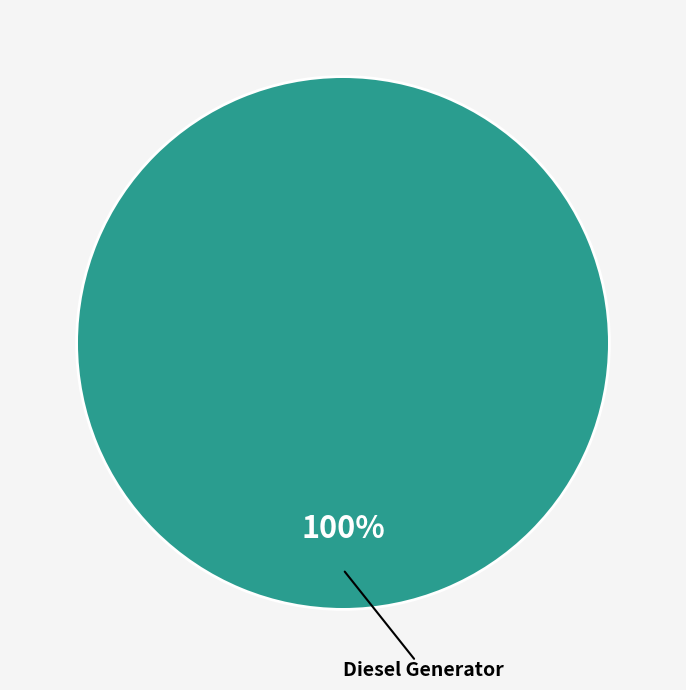

How many slices are in this pie chart?

1